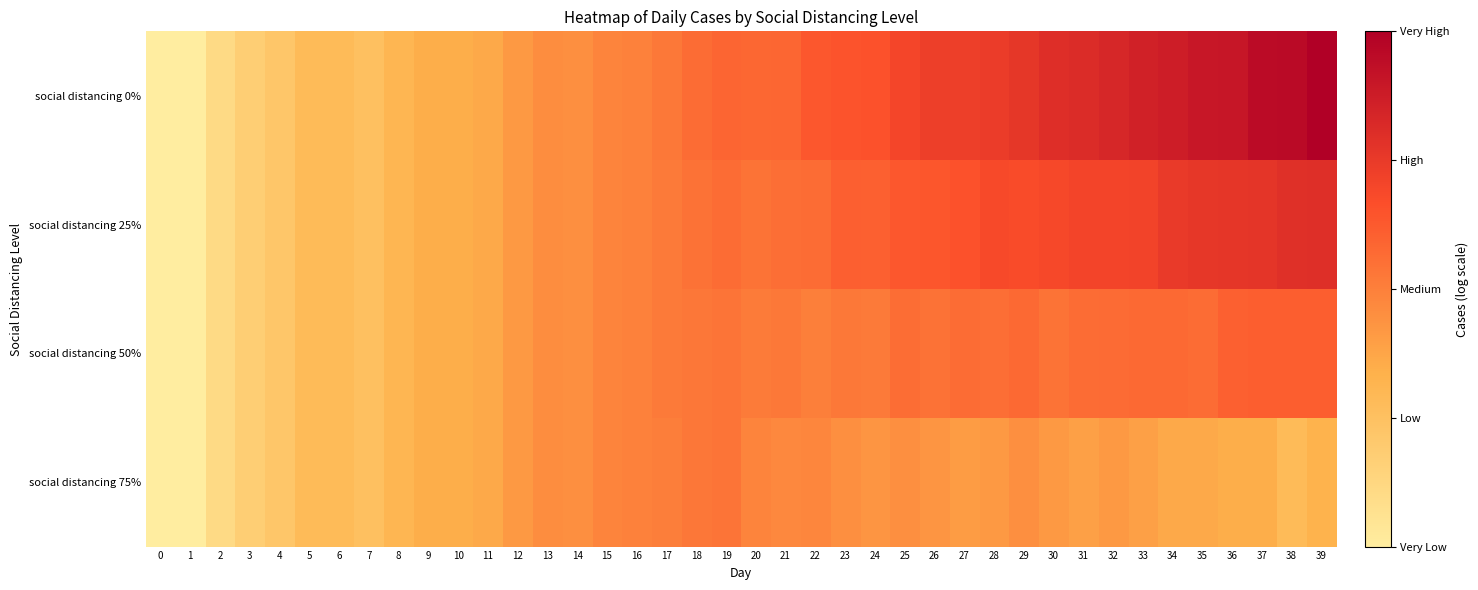

Reading right to left, list all the values displayed in this chart.

social distancing 0%: 39=6.3	38=6.1	37=6.0	36=5.7	35=5.7	34=5.5	33=5.5	32=5.3	31=5.2	30=5.1	29=4.8	28=4.7	27=4.6	26=4.6	25=4.4	24=4.1	23=4.1	22=4.0	21=3.7	20=3.7	19=3.7	18=3.6	17=3.3	16=3.1	15=3.1	14=2.8	13=2.9	12=2.6	11=2.3	10=2.2	9=2.2	8=1.9	7=1.6	6=1.8	5=1.8	4=1.4	3=1.1	2=0.7	1=0.0	0=0.0
social distancing 25%: 39=5.1	38=5.0	37=4.9	36=4.9	35=4.8	34=4.7	33=4.5	32=4.5	31=4.5	30=4.4	29=4.3	28=4.3	27=4.1	26=4.1	25=4.0	24=3.8	23=3.9	22=3.6	21=3.5	20=3.4	19=3.6	18=3.5	17=3.3	16=3.1	15=3.1	14=2.8	13=2.9	12=2.6	11=2.3	10=2.2	9=2.2	8=1.9	7=1.6	6=1.8	5=1.8	4=1.4	3=1.1	2=0.7	1=0.0	0=0.0
social distancing 50%: 39=3.9	38=3.9	37=3.9	36=3.8	35=3.6	34=3.7	33=3.7	32=3.6	31=3.6	30=3.4	29=3.7	28=3.5	27=3.6	26=3.5	25=3.6	24=3.3	23=3.3	22=3.2	21=3.3	20=3.3	19=3.4	18=3.4	17=3.3	16=3.1	15=3.1	14=2.8	13=2.9	12=2.6	11=2.3	10=2.2	9=2.2	8=1.9	7=1.6	6=1.8	5=1.8	4=1.4	3=1.1	2=0.7	1=0.0	0=0.0
social distancing 75%: 39=2.1	38=1.8	37=2.2	36=2.2	35=2.3	34=2.3	33=2.5	32=2.6	31=2.5	30=2.6	29=2.8	28=2.6	27=2.6	26=2.7	25=2.8	24=2.7	23=2.8	22=3.0	21=3.0	20=3.1	19=3.4	18=3.4	17=3.2	16=3.1	15=3.1	14=2.8	13=2.9	12=2.6	11=2.3	10=2.2	9=2.2	8=1.9	7=1.6	6=1.8	5=1.8	4=1.4	3=1.1	2=0.7	1=0.0	0=0.0